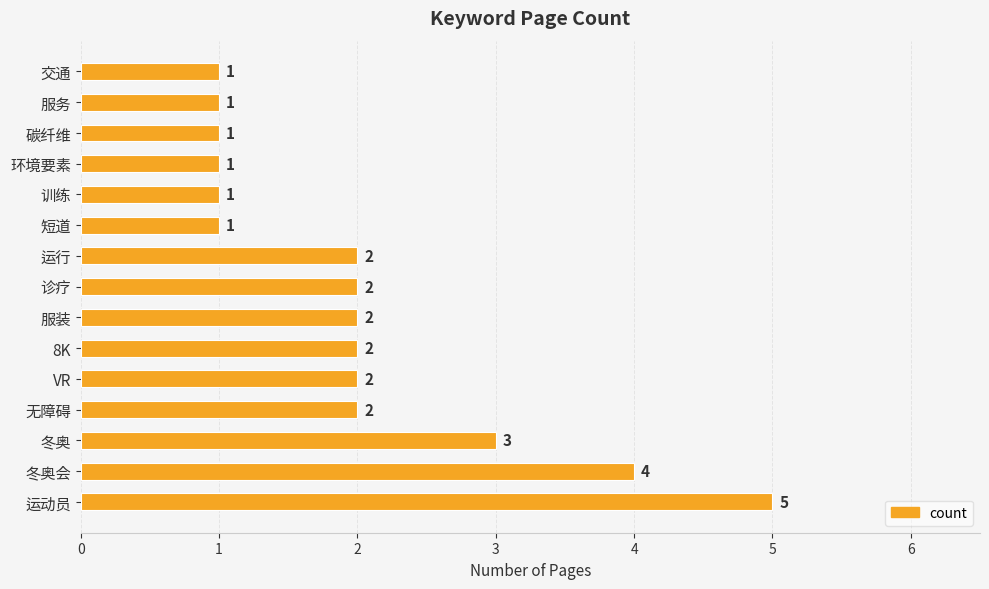

What is the sum of all values?

30